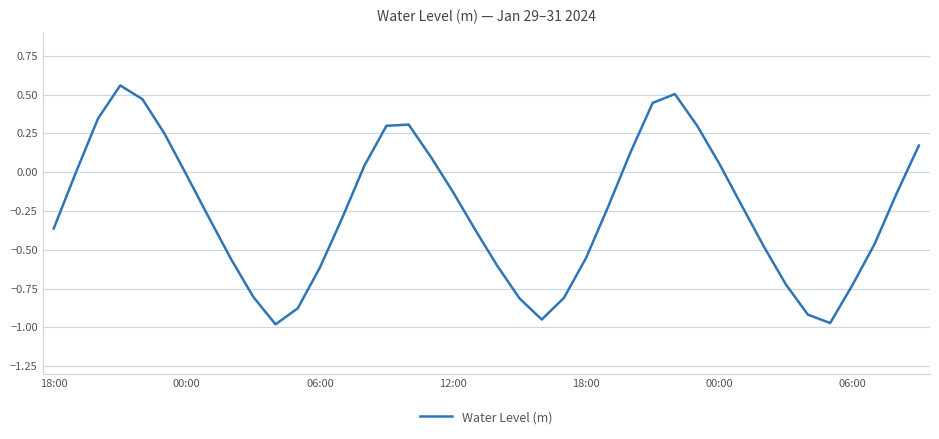

What is the difference between the maximum and minimum values?

1.5